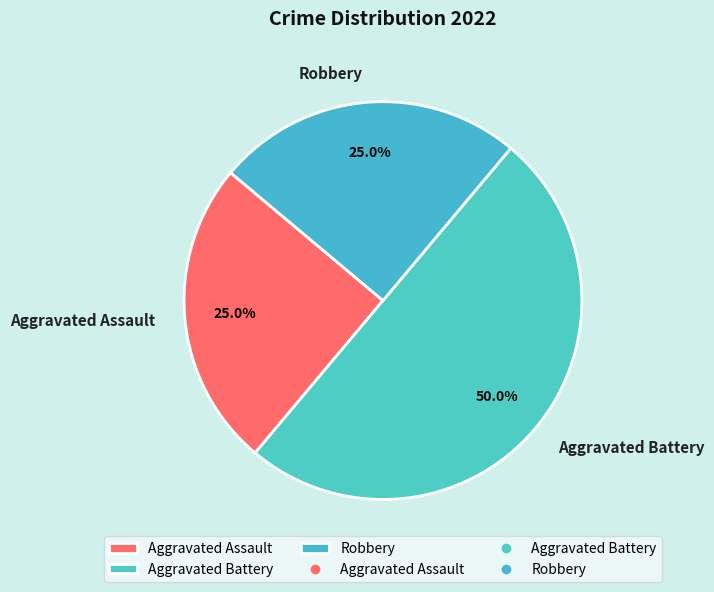

To the nearest percent, what is the combined percentage of Aggravated Assault and Robbery?

50%